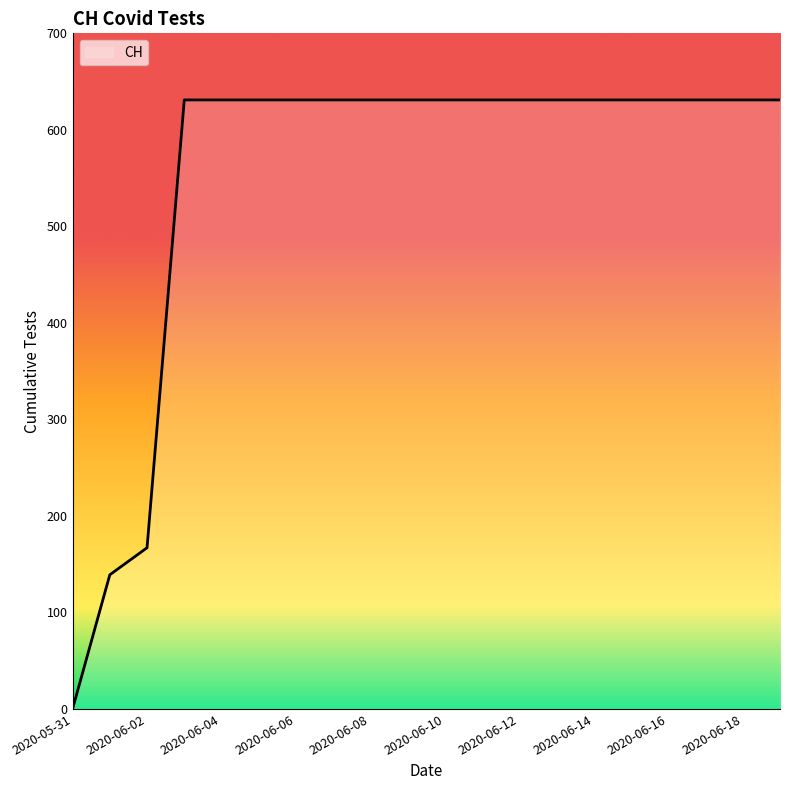

What is the difference between the maximum and minimum values?

631